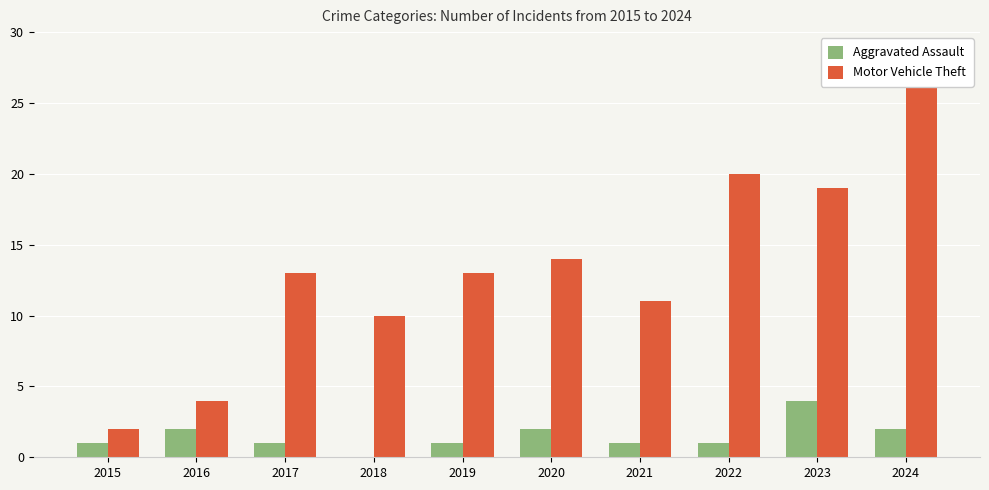

Which label corresponds to the smallest value in the chart?

2018